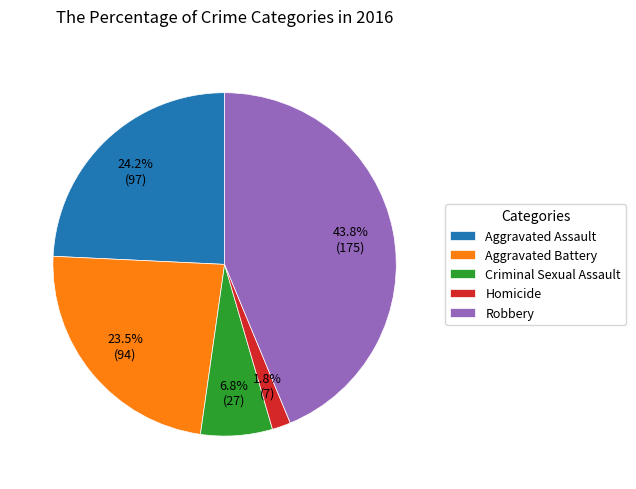

How many slices are in this pie chart?

5